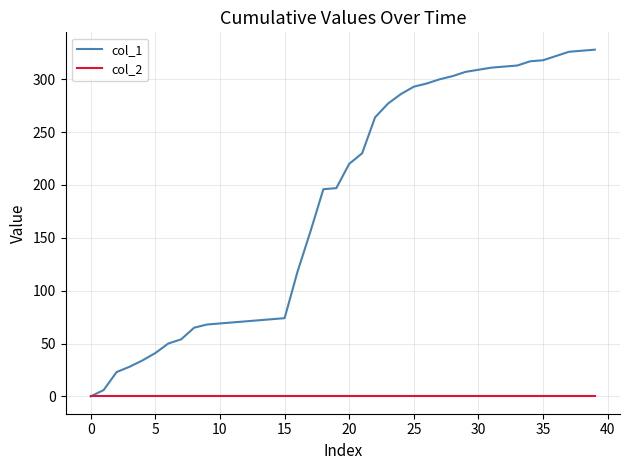

What is the maximum value shown in the chart?

328